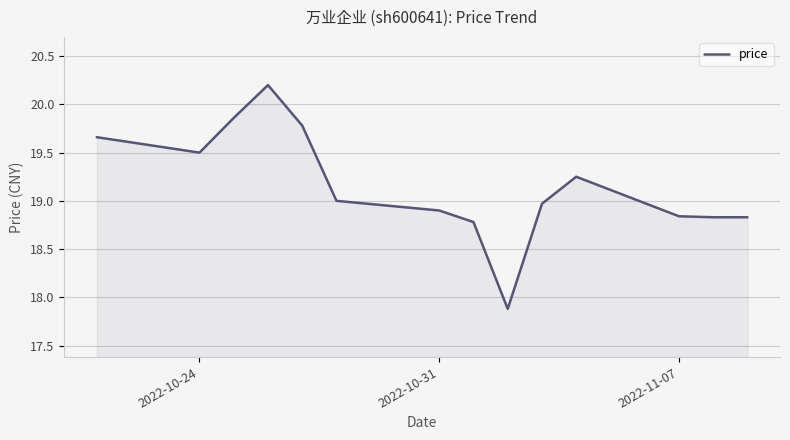

What is the maximum value shown in the chart?

20.2